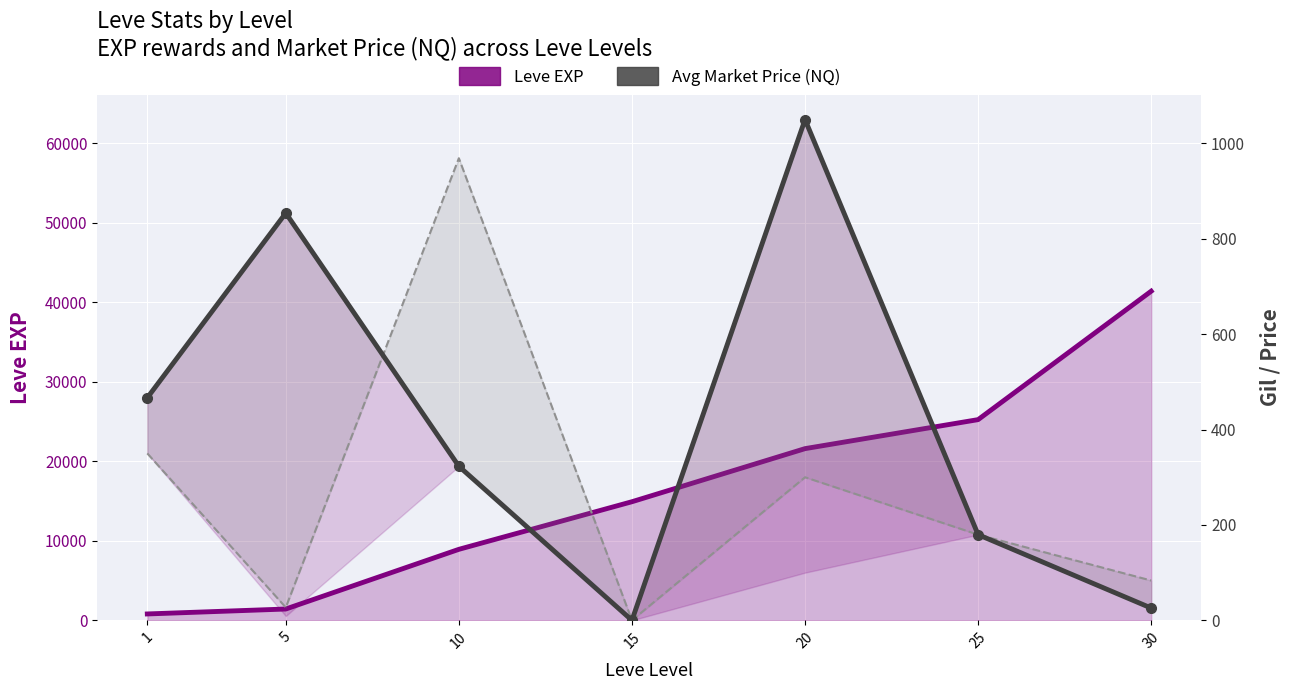

Reading left to right, what are all the values shown in this chart?

Leve EXP: 800.0	1420.0	8930.0	14920.0	21600.0	25250.0	41410.0
Avg Market Price (NQ): 466.7	854.0	323.0	0.0	1050.0	179.6	25.7